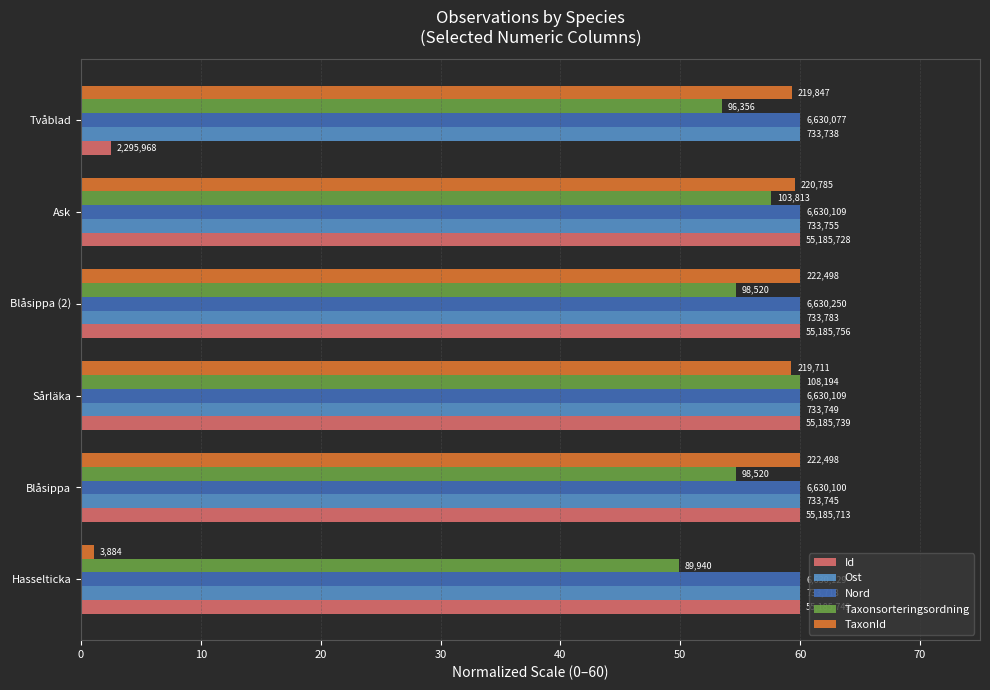

Which series has the largest total across all categories?

Nord